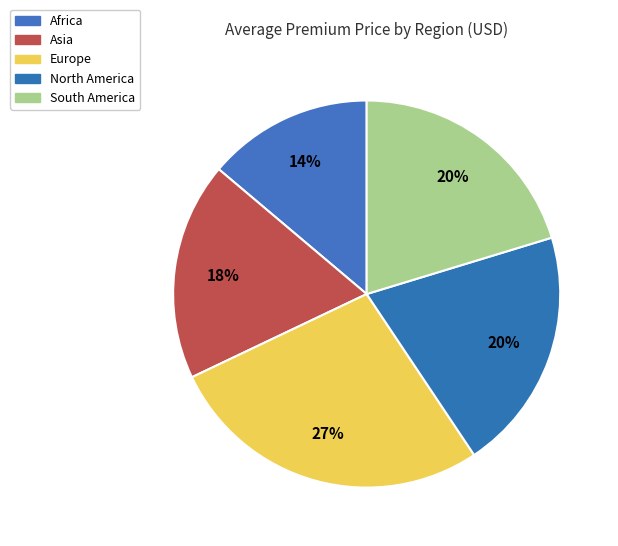

To the nearest percent, what is the difference between the largest and smallest slice percentages?

13%